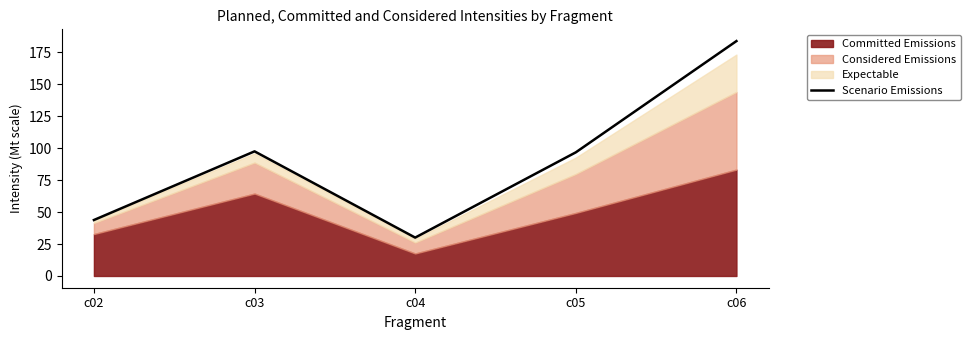

How many points are lower than both their immediate neighbors (excluding endpoints)?

1